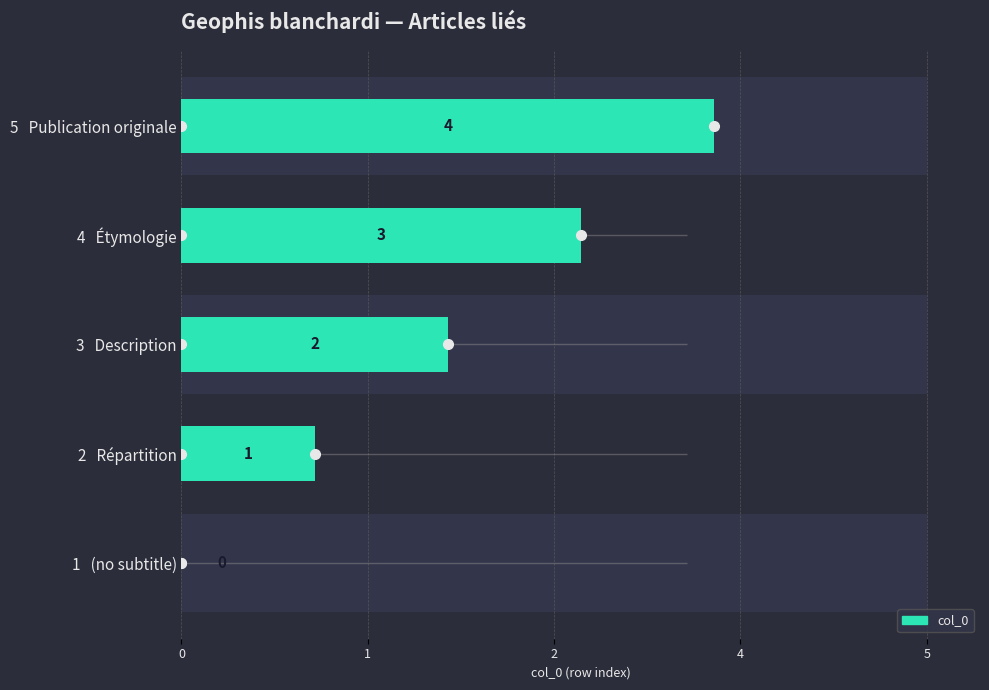

What is the difference between the maximum and minimum values?

4